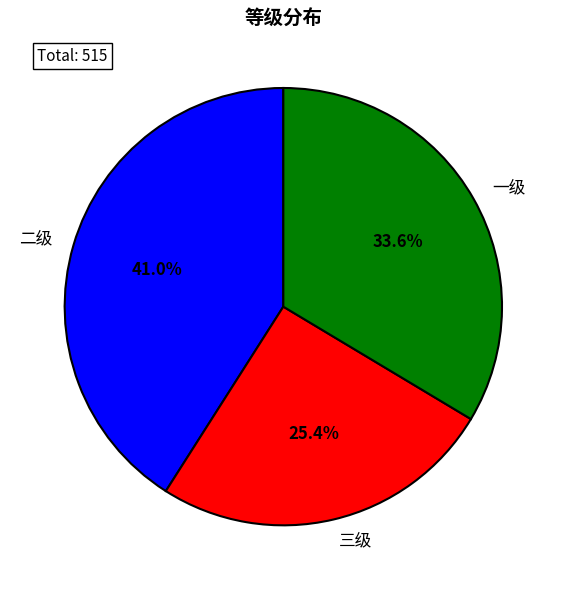

What percentage is NOT represented by 三级?

74.6%